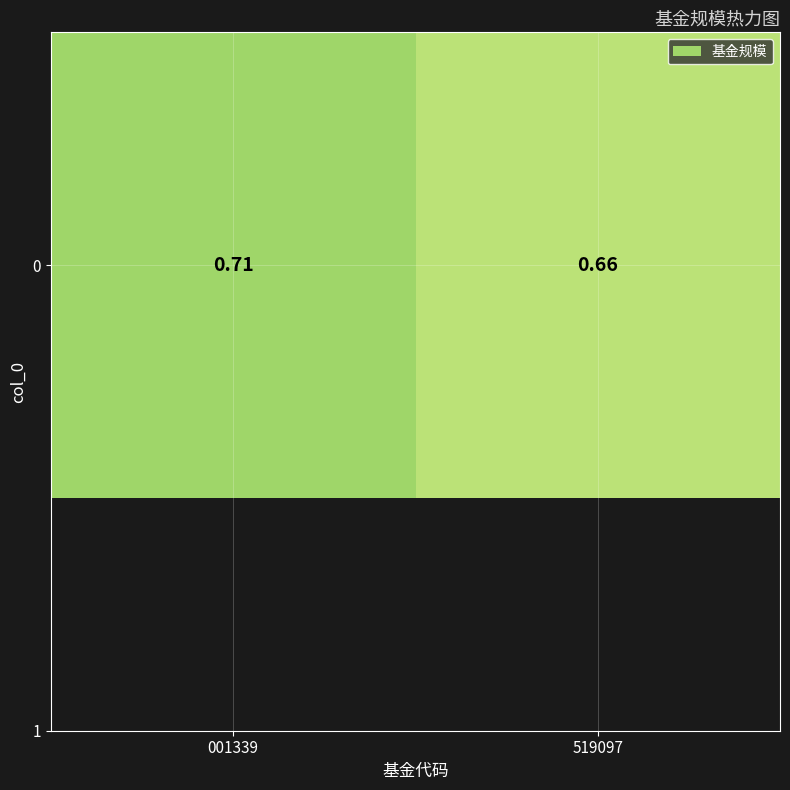

How many data points does each series have?

2